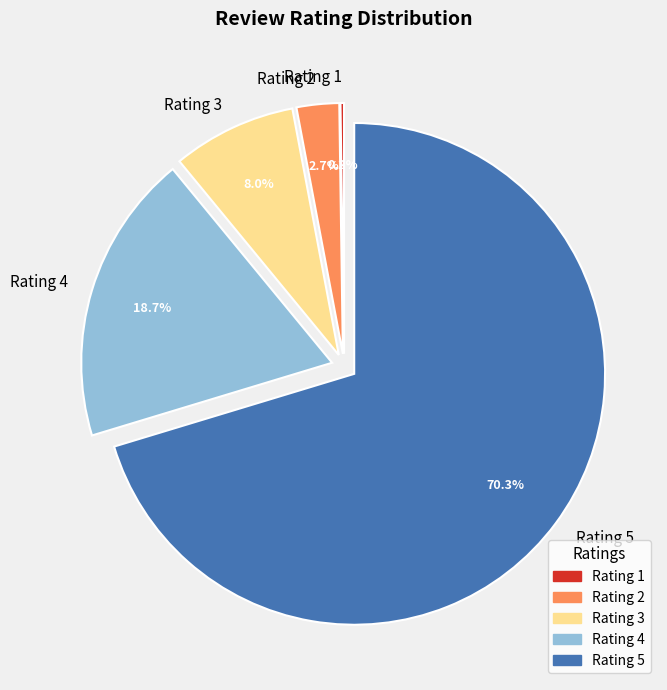

What percentage do Rating 3 and Rating 4 together represent?

26.7%